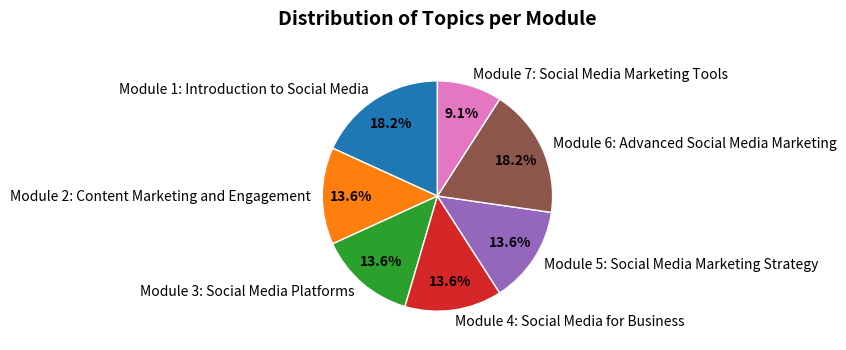

Between Module 3: Social Media Platforms and Module 7: Social Media Marketing Tools, which is larger?

Module 3: Social Media Platforms